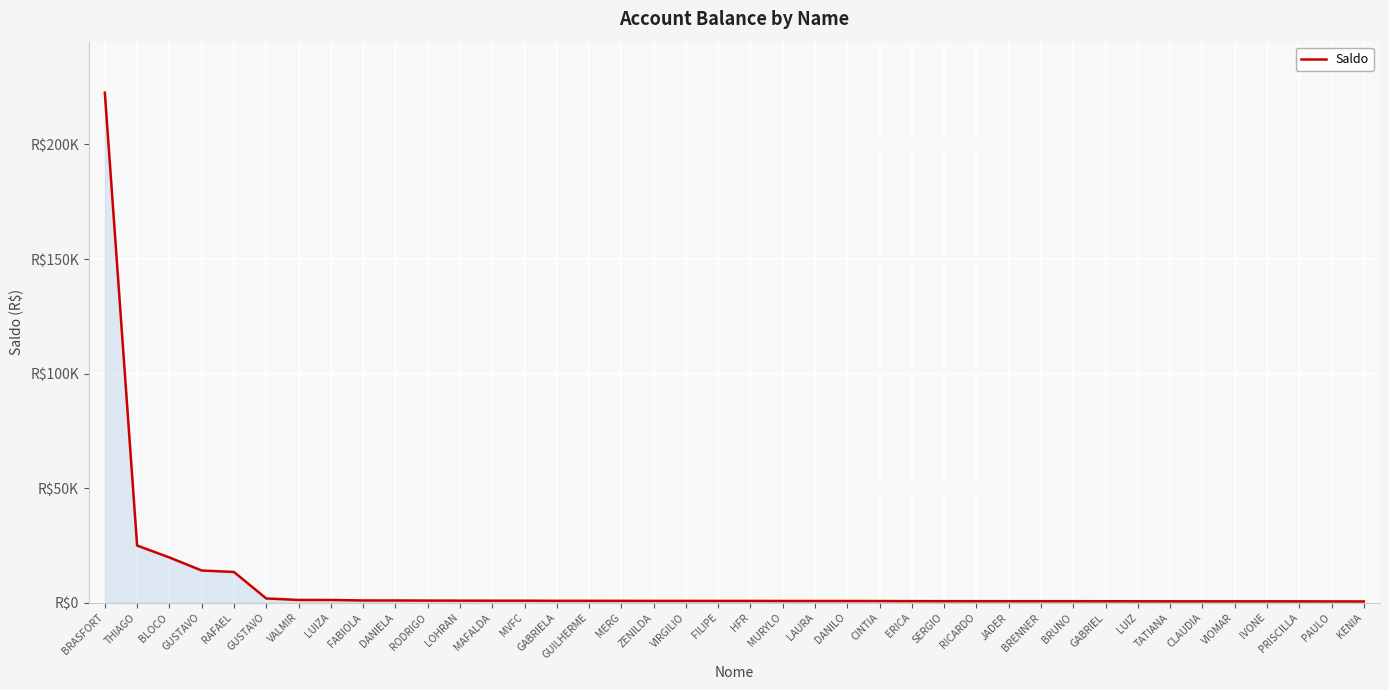

Does the chart display data point markers on the line(s)?

No